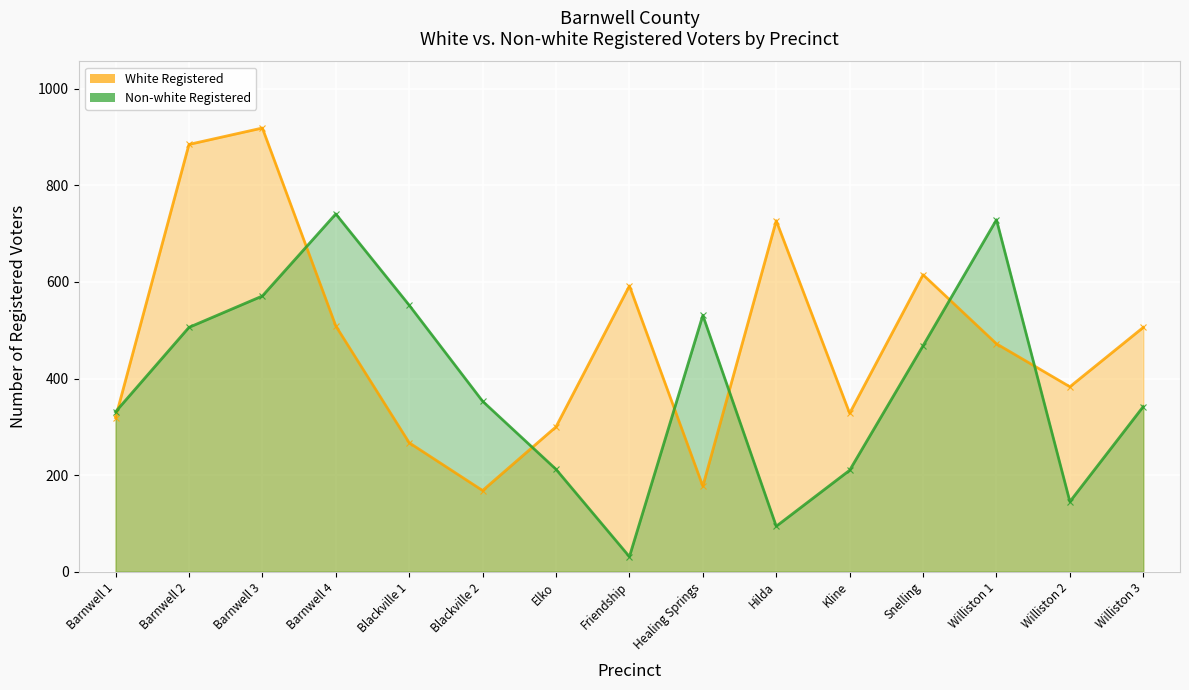

Where is the first local maximum for Non-white Registered?

Barnwell 4